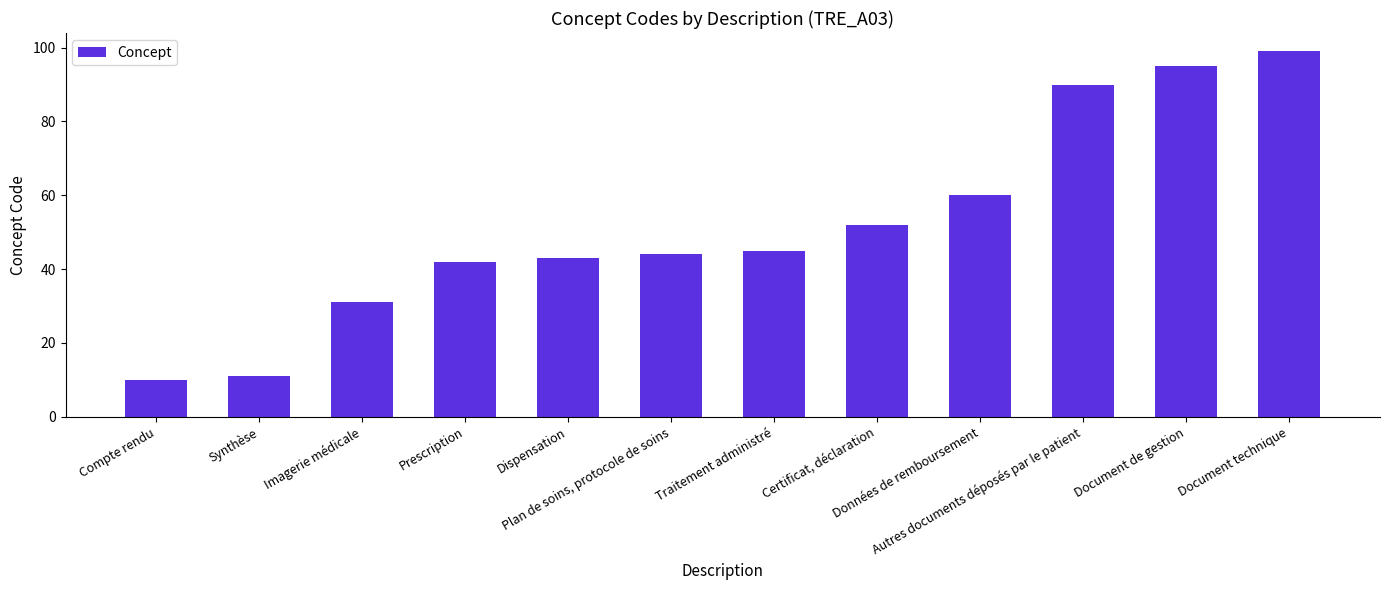

What is the greatest value displayed?

99